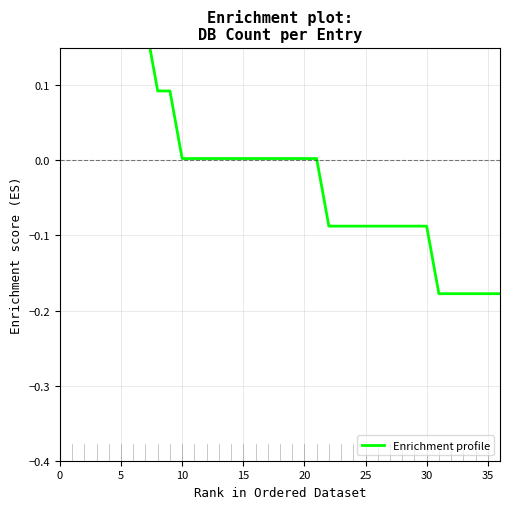

Count the number of categories in the chart.

37